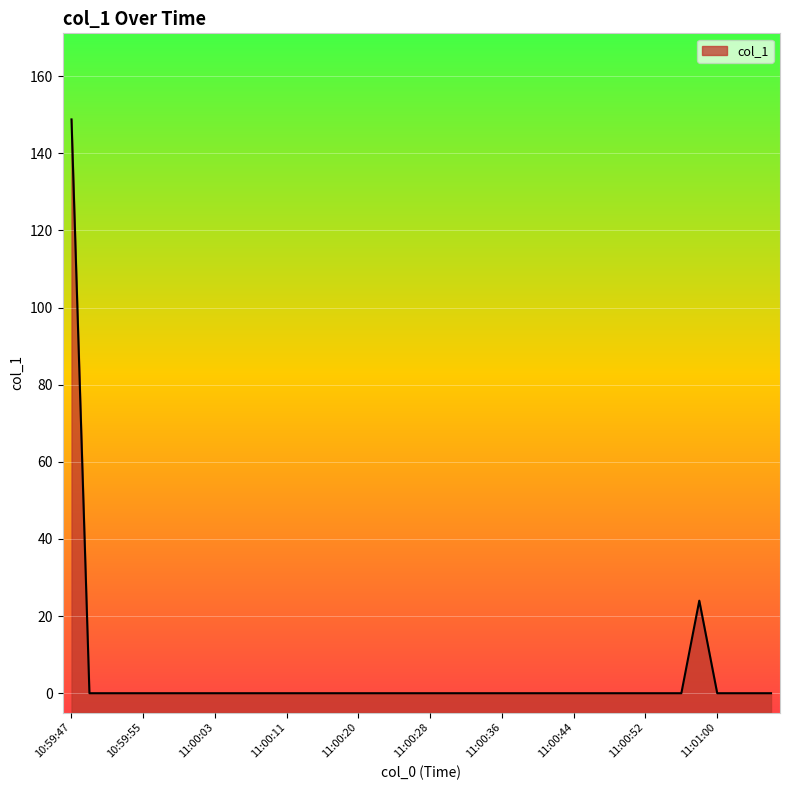

Which has a higher value, 11:00:03 or 11:00:11?

11:00:03